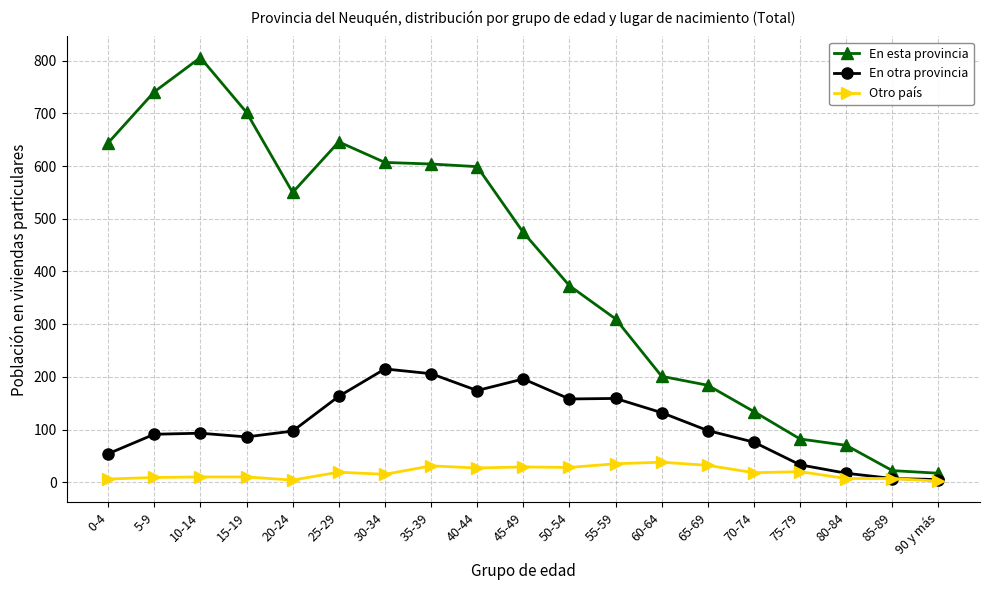

At which category does En esta provincia reach its first local valley?

20-24